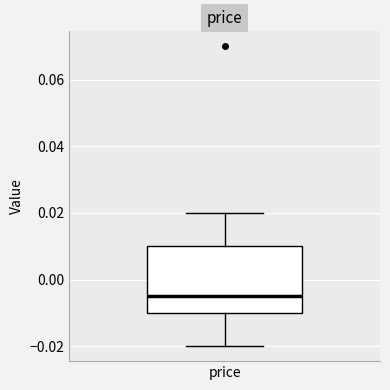

Transcribe this box plot: give where the median line is, the range the box spans, and where the two whiskers end, as read against the y-axis. The values are not printed on the chart, so give them approximately, as read against the axis.

median -0.004, box -0.010 to 0.010, whiskers -0.020 to 0.020